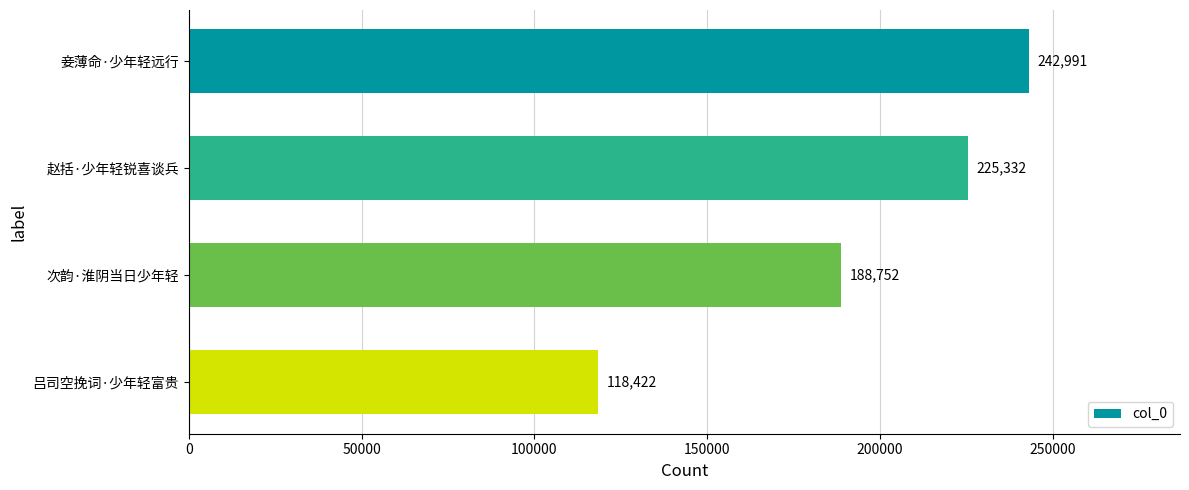

Between 妾薄命·少年轻远行 and 次韵·淮阴当日少年轻, which is larger?

妾薄命·少年轻远行